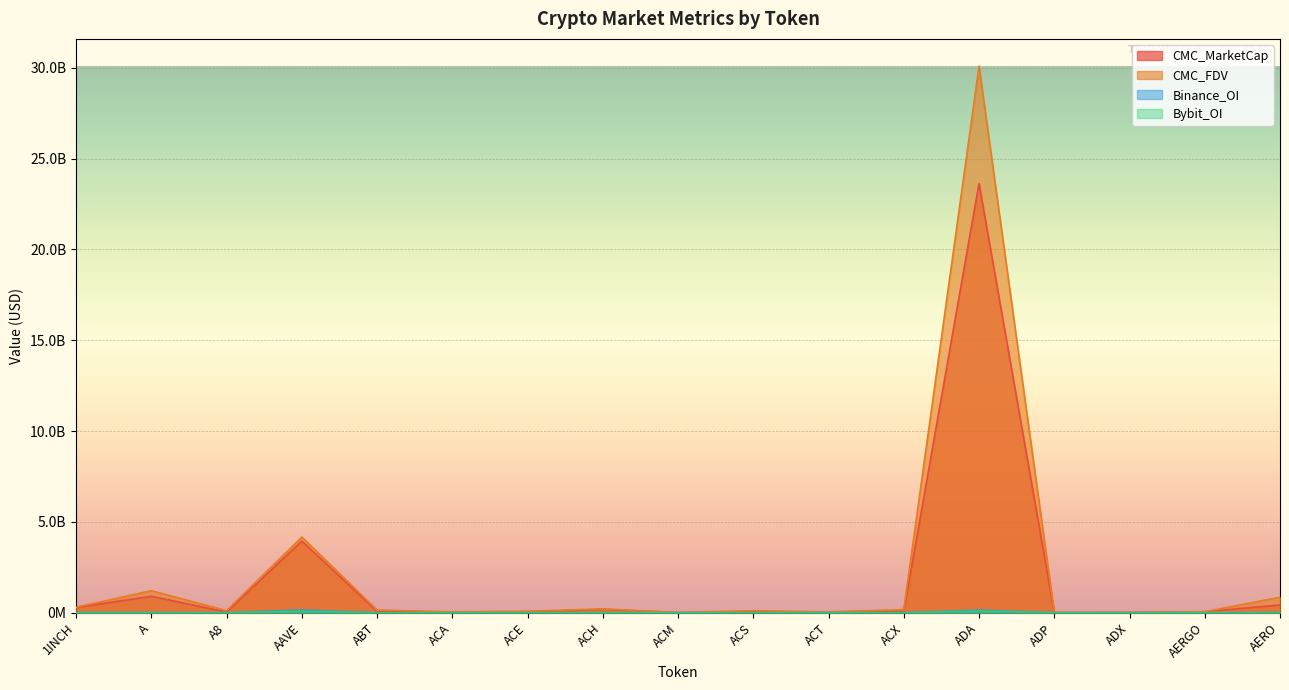

List the series in order of their peak value, highest first.

CMC_FDV, CMC_MarketCap, Binance_OI, Bybit_OI